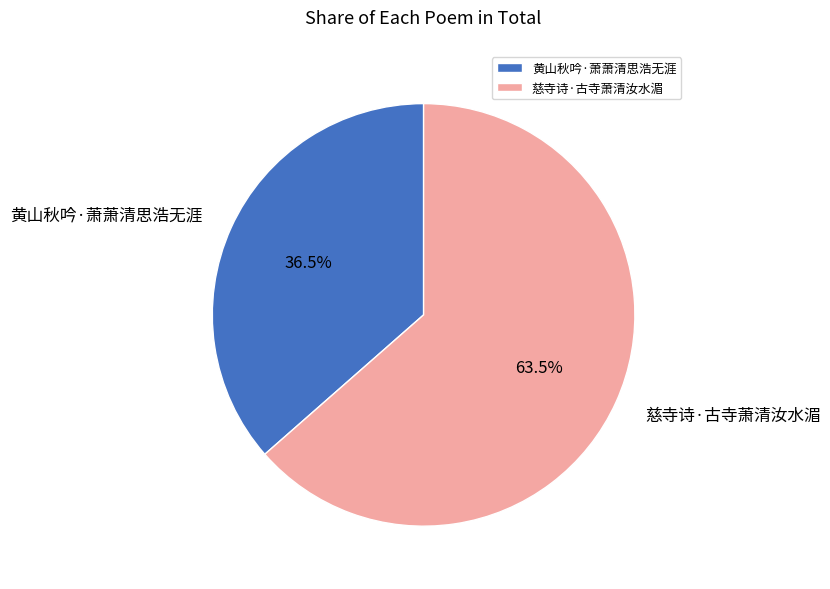

Do 黄山秋吟·萧萧清思浩无涯 and 慈寺诗·古寺萧清汝水湄 together represent more than half of the pie?

Yes